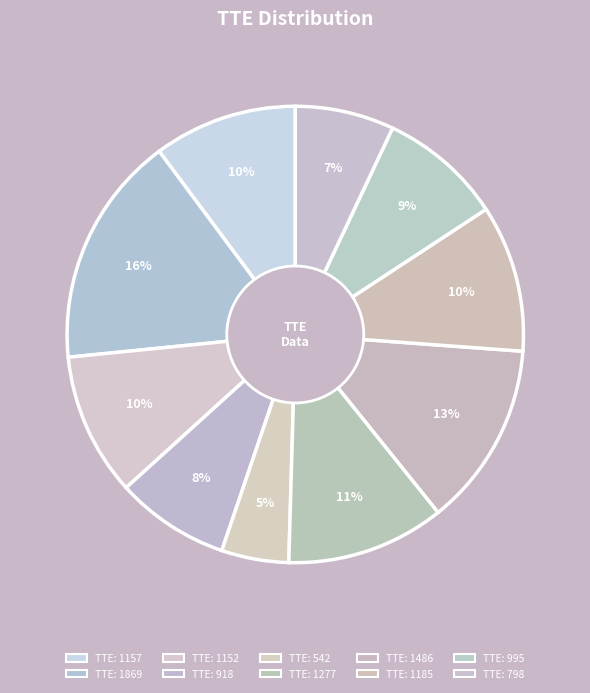

How many segments does this pie chart have?

10